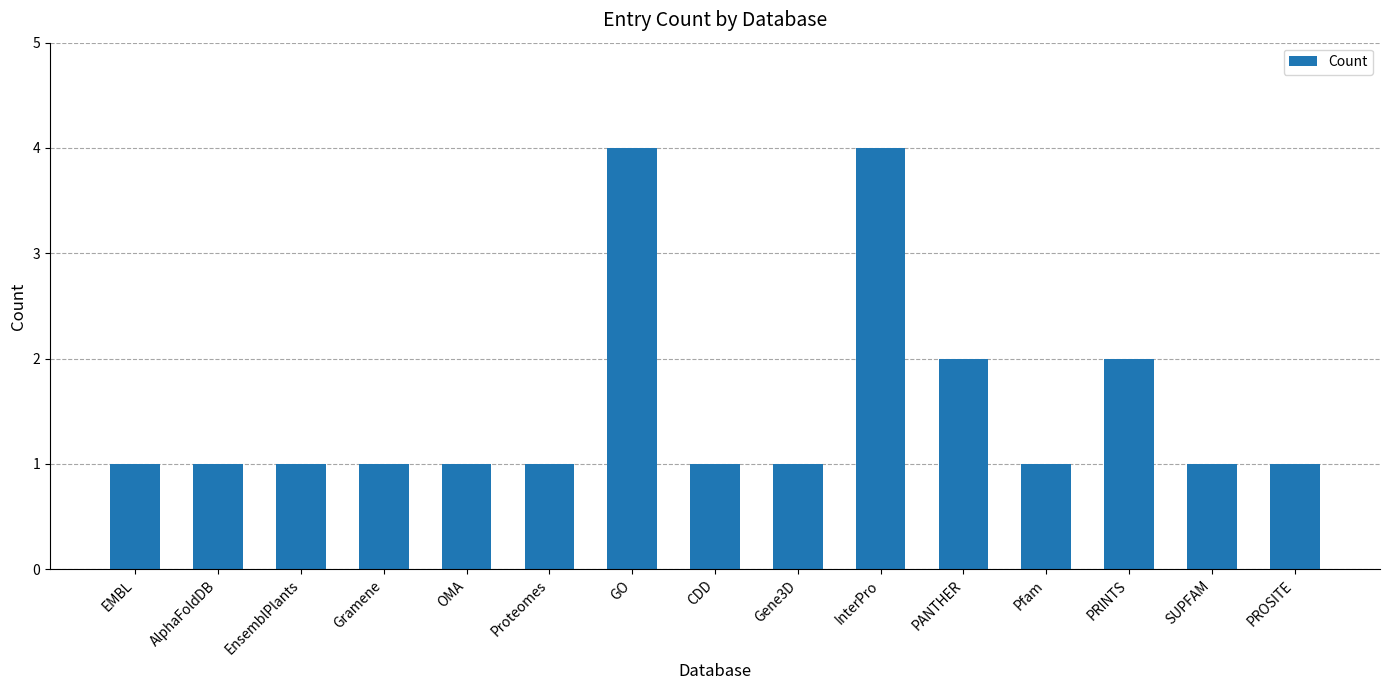

What is the minimum value shown in the chart?

1